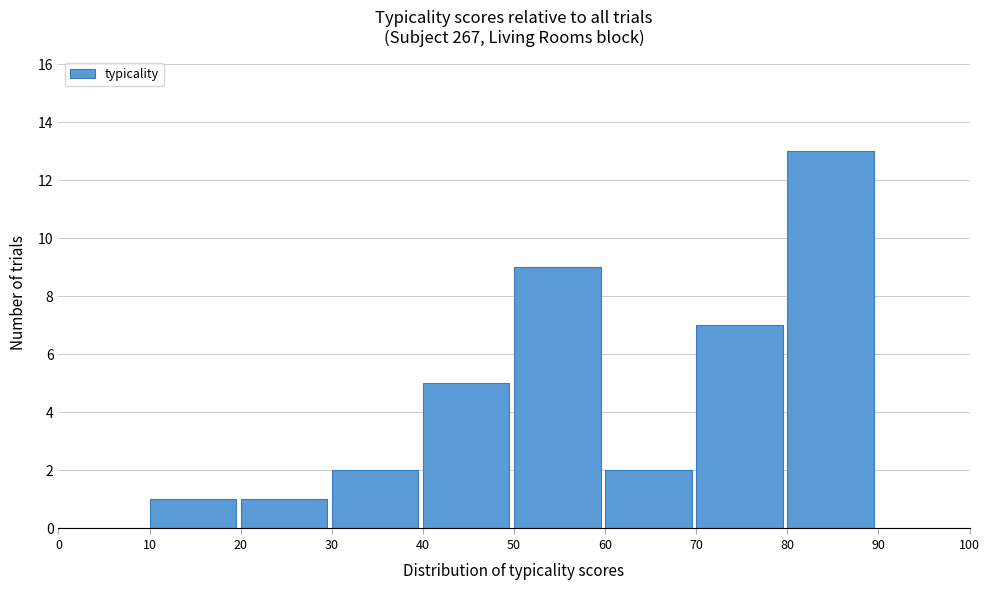

Reading left to right, list every bar in this chart as the range it spans on the x-axis followed by its height. The values are not printed on the chart, so give them approximately, as read against the axis.

0 to 10: 0
10 to 20: 1
20 to 30: 1
30 to 40: 2
40 to 50: 5
50 to 60: 9
60 to 70: 2
70 to 80: 7
80 to 90: 13
90 to 100: 0